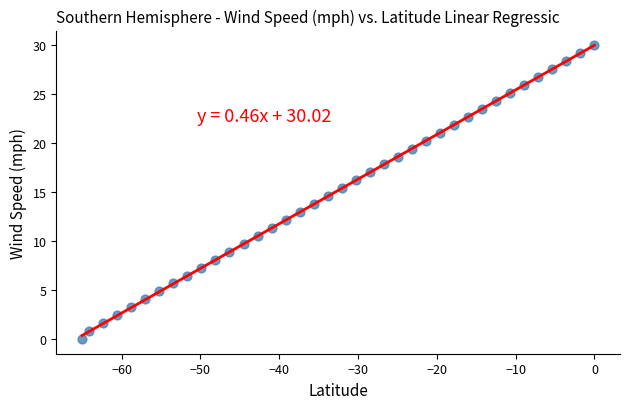

What is the range of X values (max minus min)?

65.0